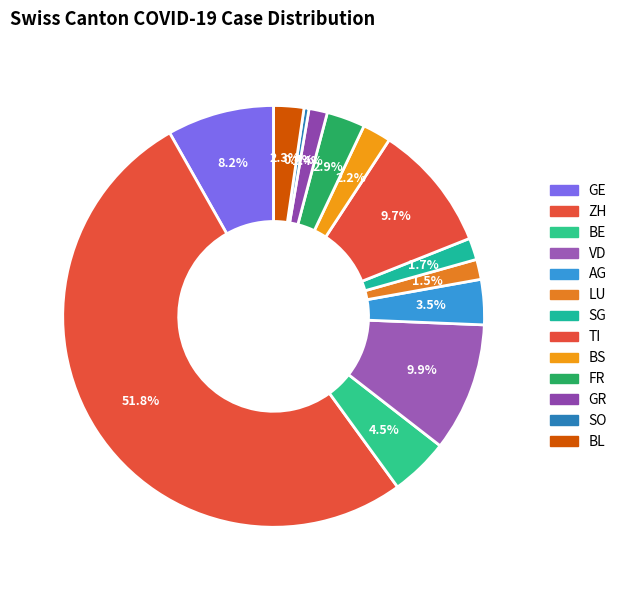

How many segments does this pie chart have?

13